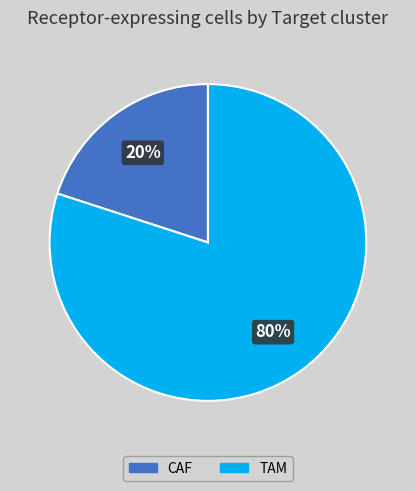

Which category has the biggest portion of the pie?

TAM